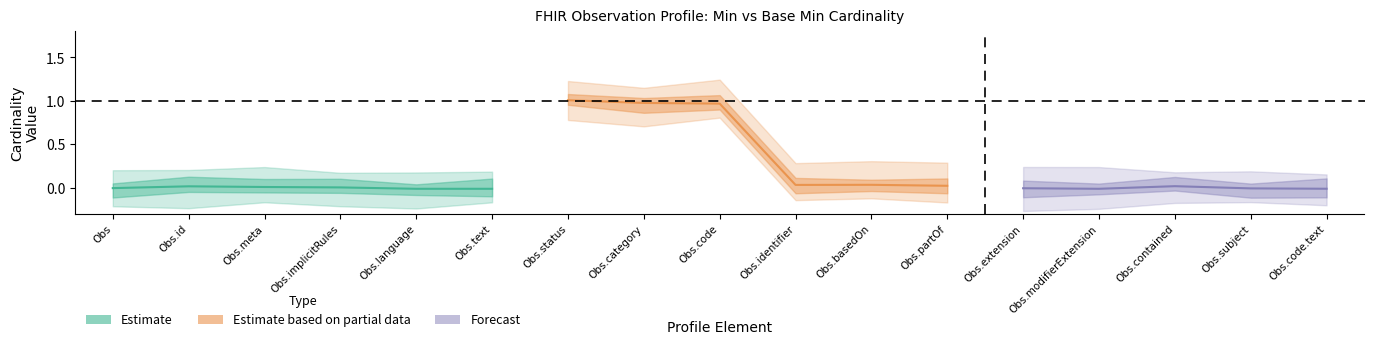

What is the difference between the second highest and minimum values in the Base_Min_values series?

1